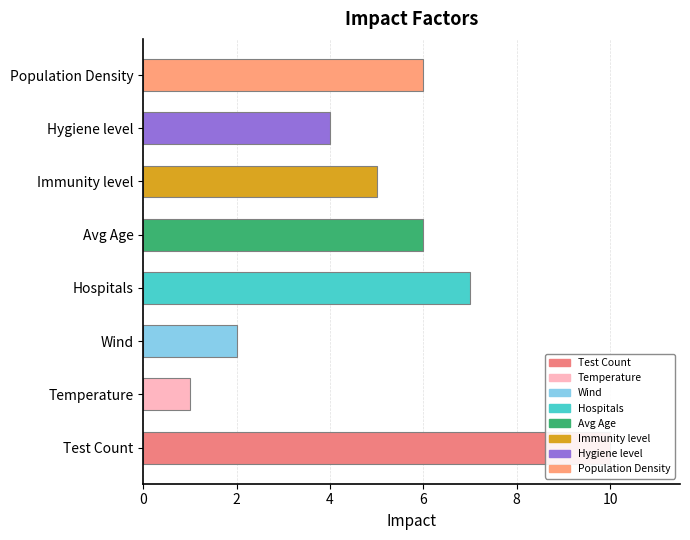

Reading left to right, list all the values displayed in this chart.

10	1	2	7	6	5	4	6